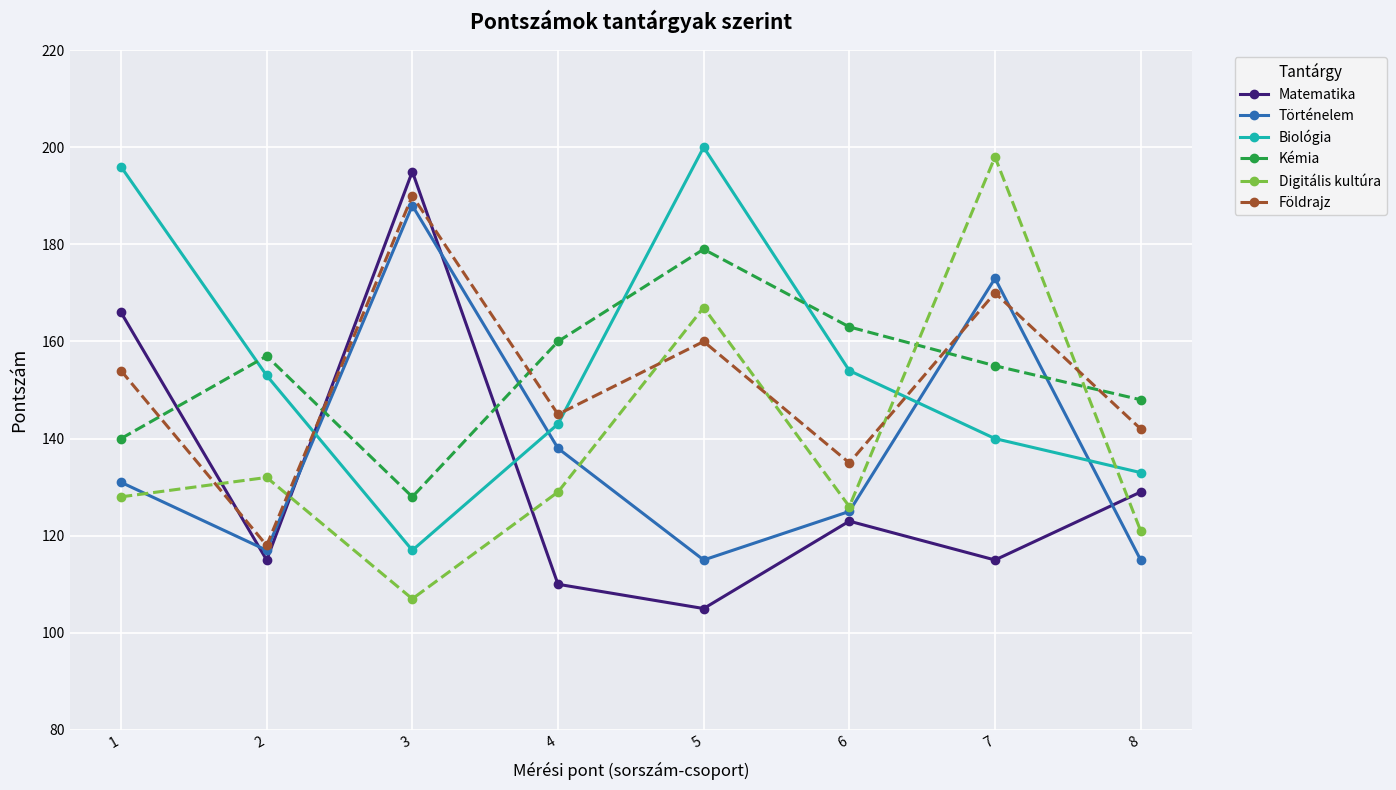

Is the value of Kémia at 3 greater than the value of Matematika at 4?

Yes